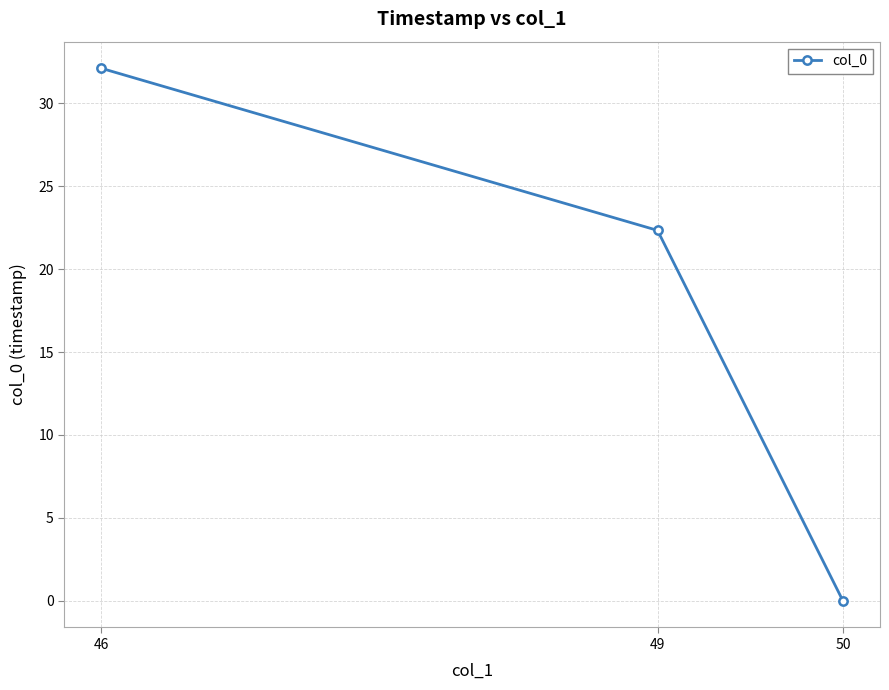

What is the sum of the values at 50 and 46?

32.1